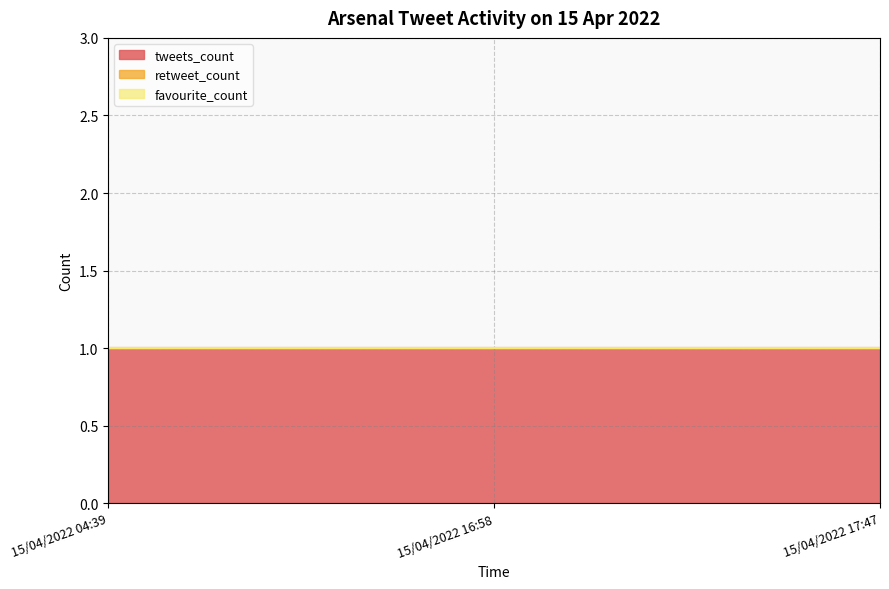

Does the chart have visible grid lines?

Yes